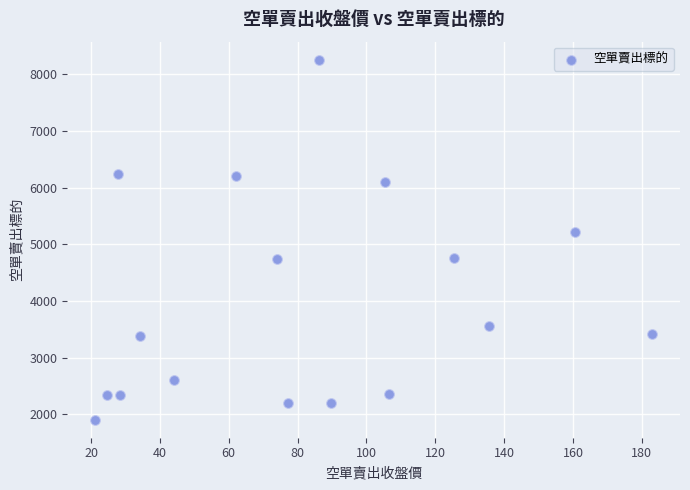

What is the range of Y values (max minus min)?

6356